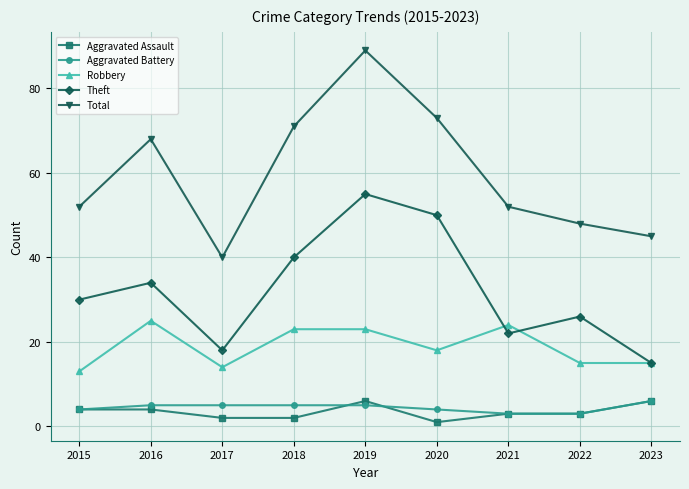

Count the number of data series in this chart.

5